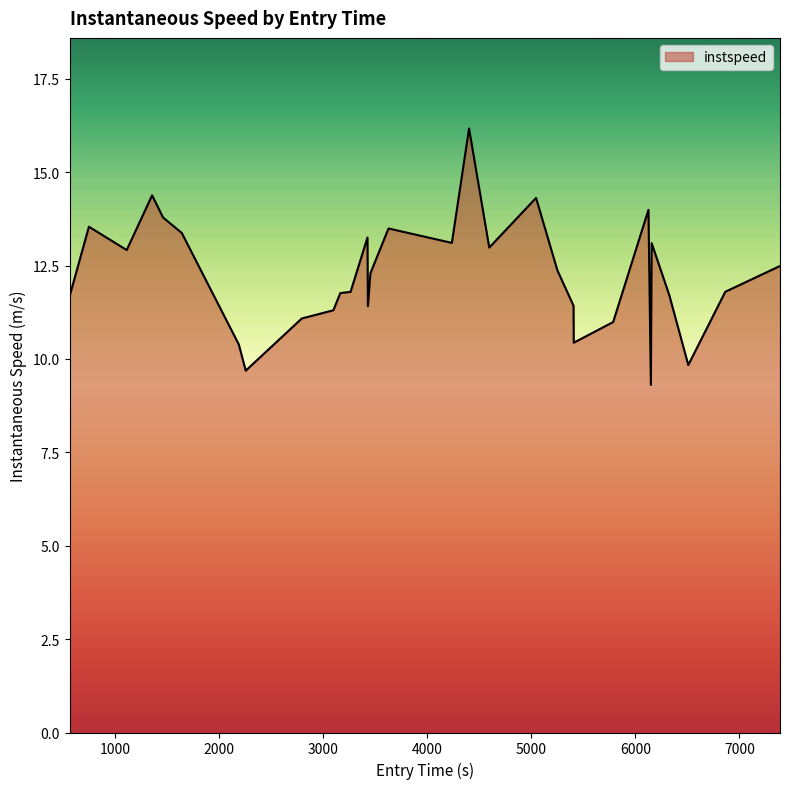

How many series are shown in this chart?

1